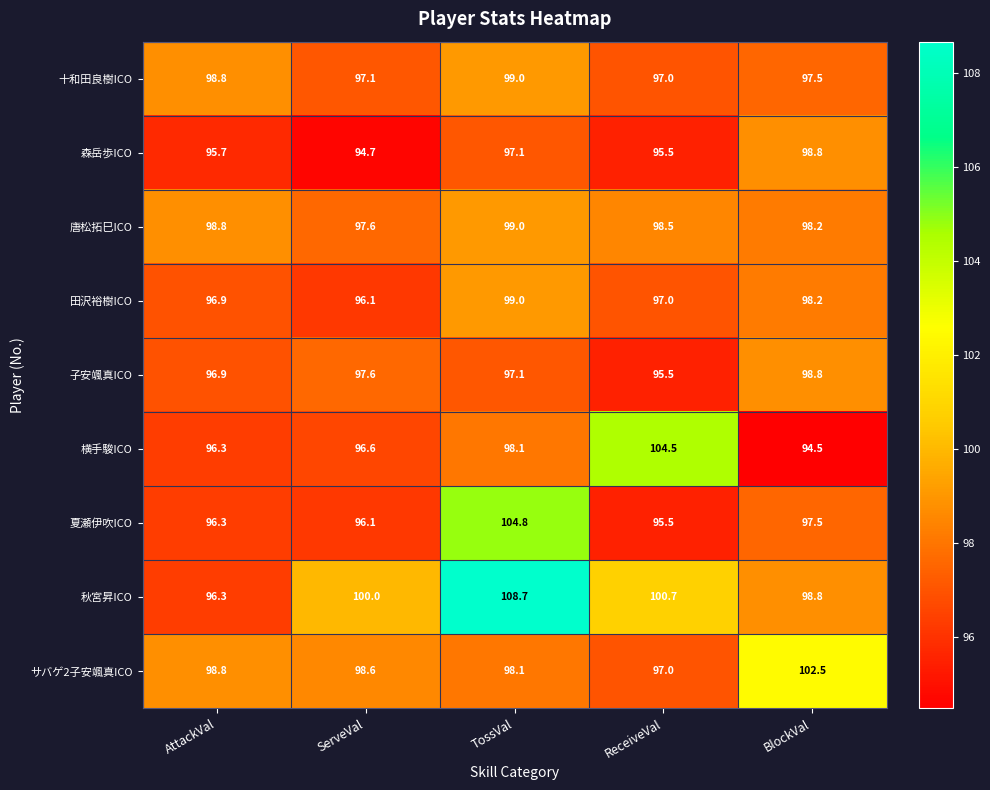

Rank the categories by 秋宮昇ICO value from highest to lowest.

TossVal, ReceiveVal, ServeVal, BlockVal, AttackVal